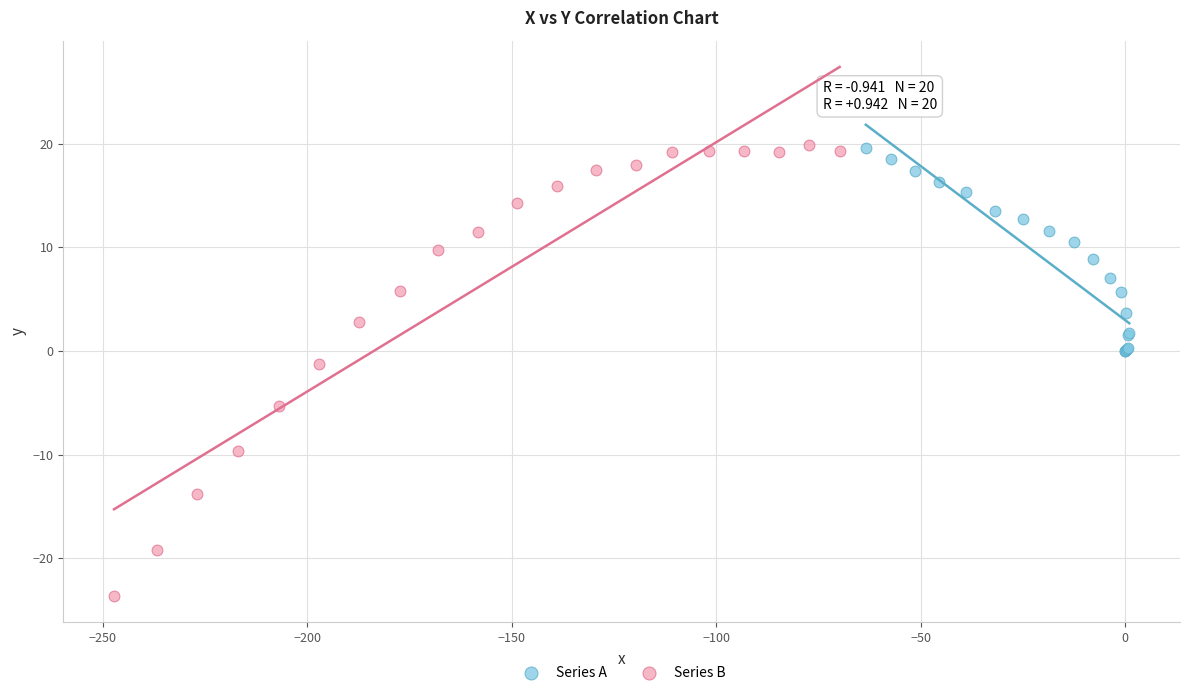

What are all the series names shown in the legend?

Series A, Series B